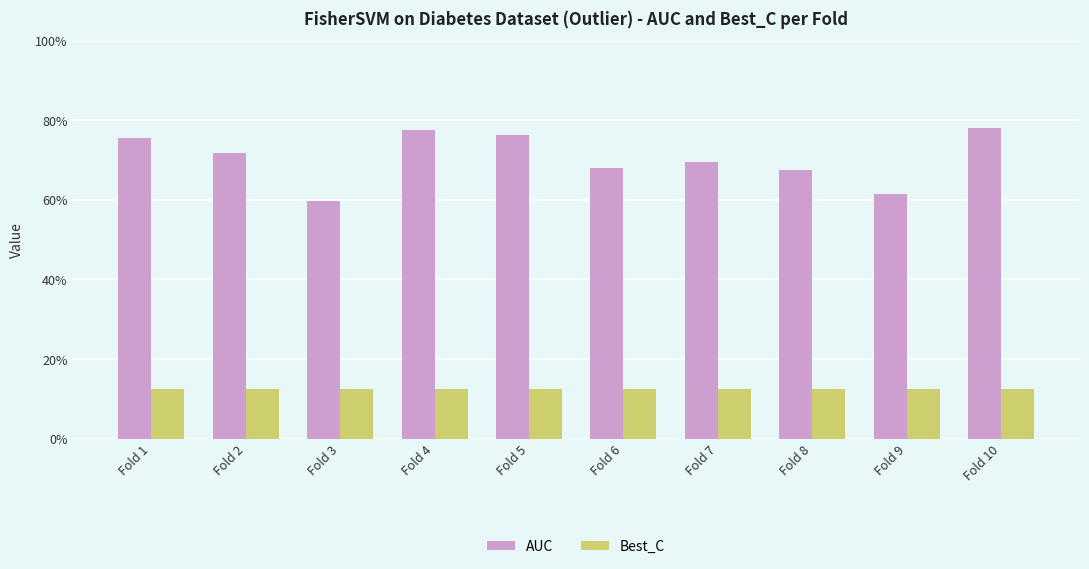

Reading left to right, extract all data points from this chart.

AUC: 0.8	0.7	0.6	0.8	0.8	0.7	0.7	0.7	0.6	0.8
Best_C: 0.1	0.1	0.1	0.1	0.1	0.1	0.1	0.1	0.1	0.1